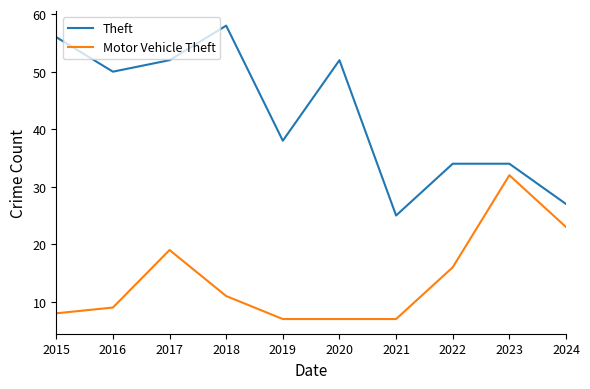

Does the chart have visible grid lines?

No